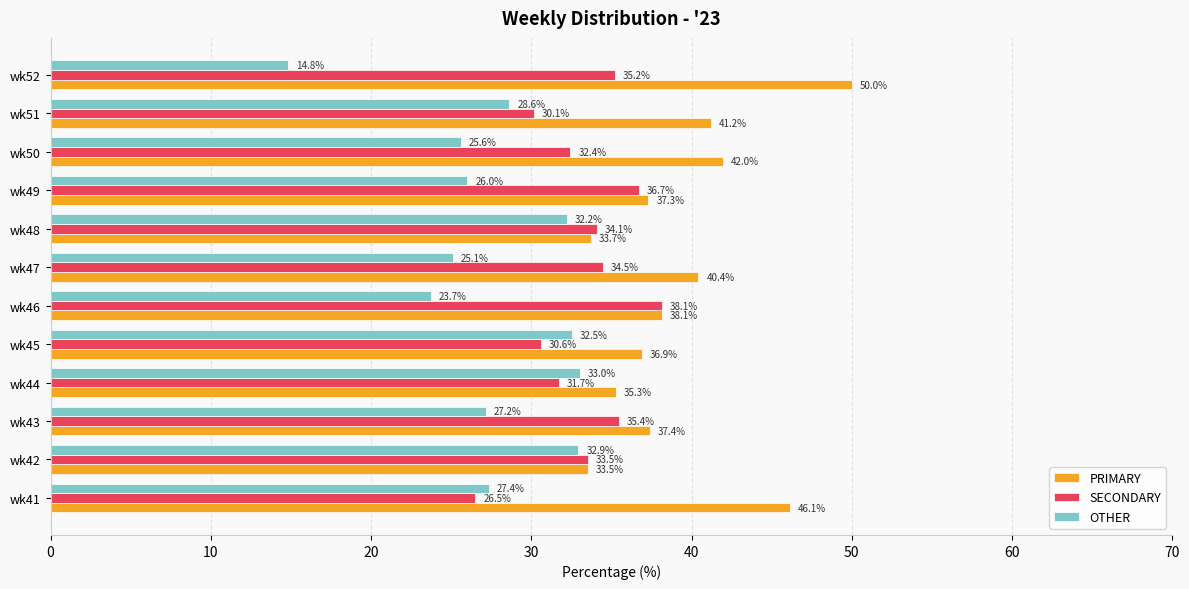

What is the difference between the SECONDARY values at wk45 and wk48?

3.5